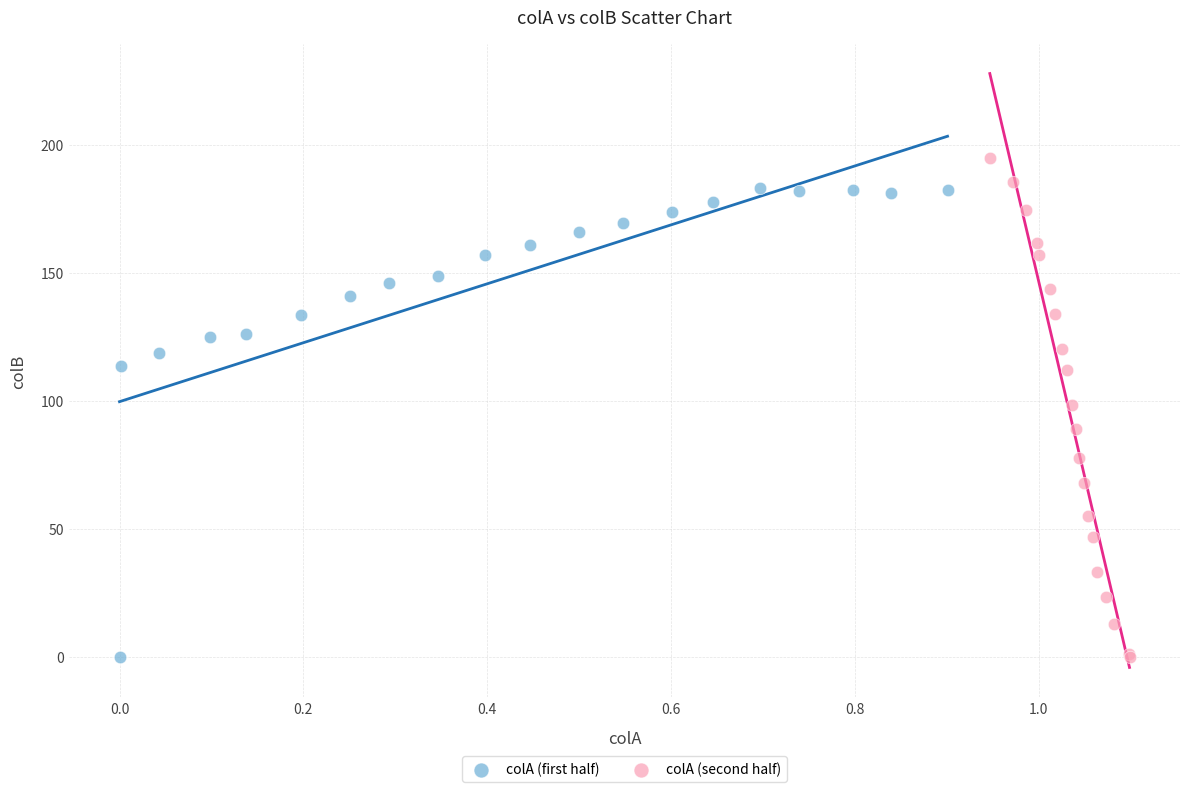

What are all the series names shown in the legend?

colA (first half), colA (second half)